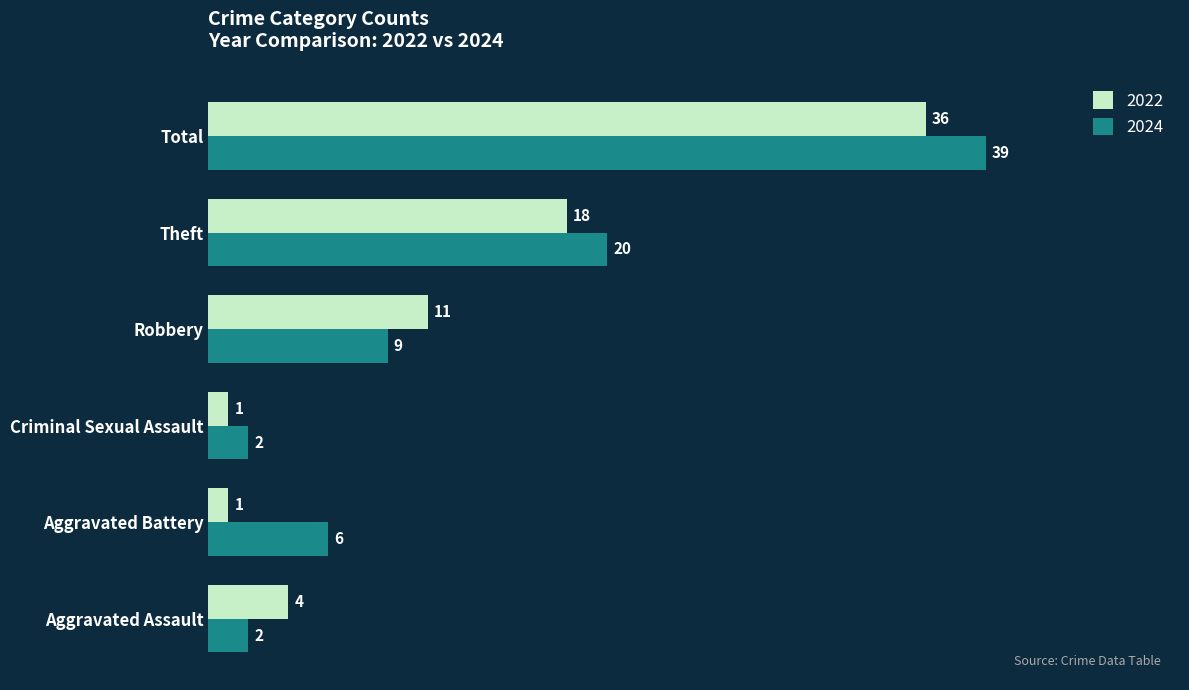

Where is 2022 nearest to the value 18?

Theft